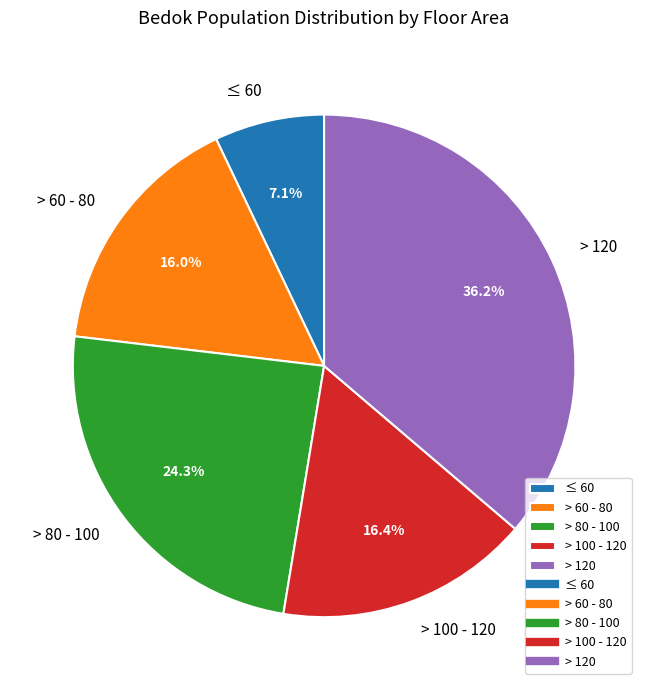

How many segments does this pie chart have?

5